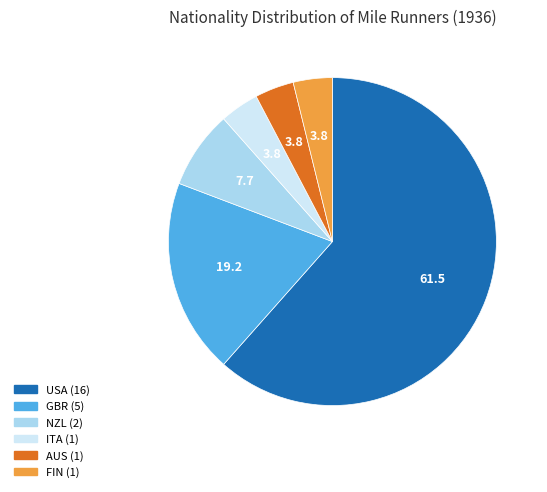

Approximately how many times larger is the value at NZL compared to ITA?

2.0